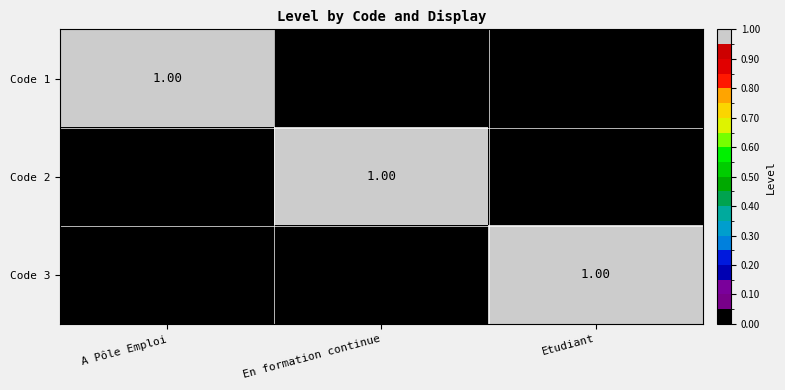

At which label is Code 1 closest to 0?

En formation continue